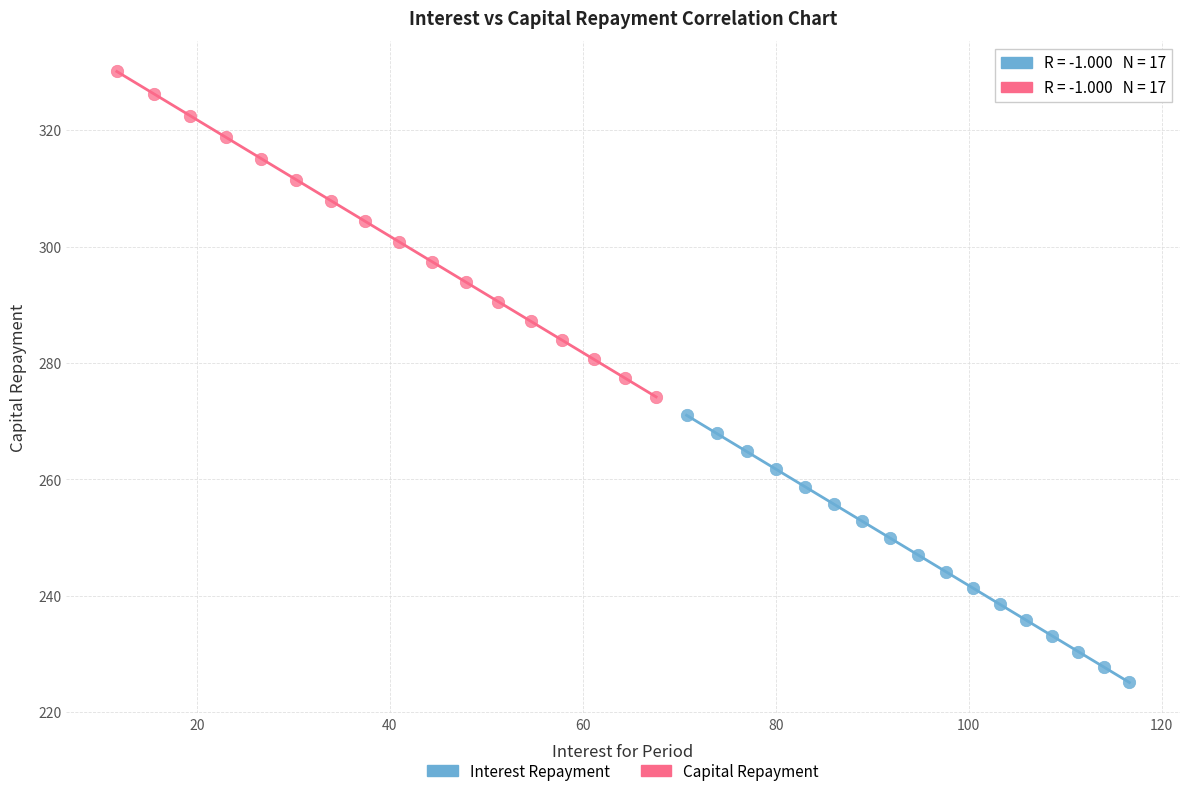

Which series has the widest spread of Y values?

Capital Repayment